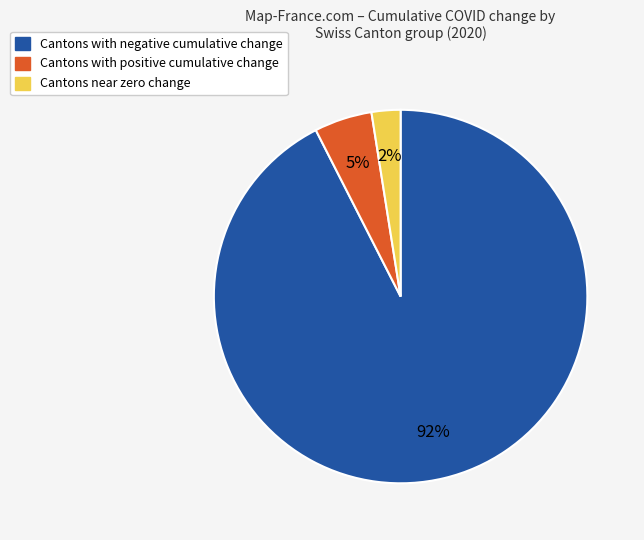

Count the number of slices in the pie.

3